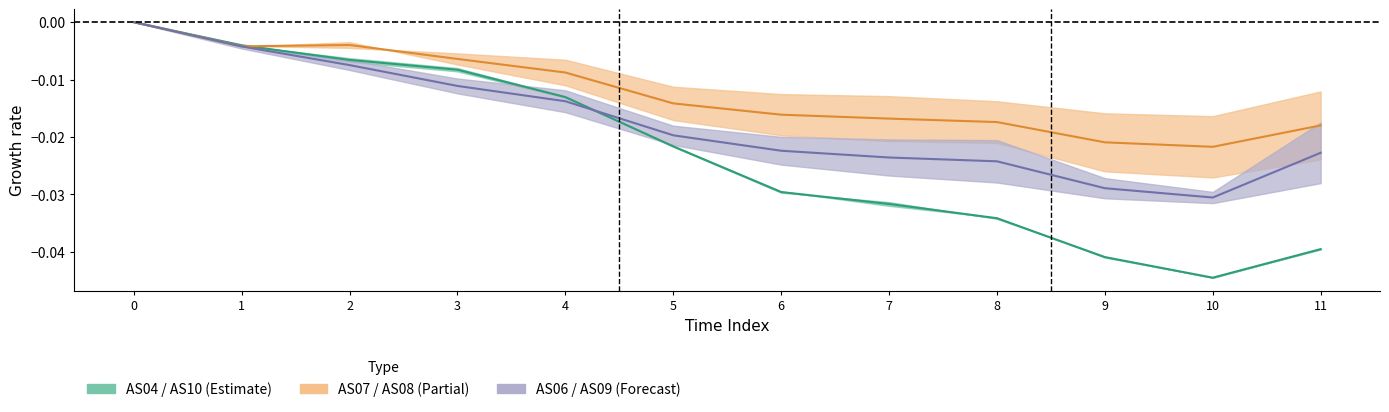

True or false: AS06 (Forecast) has more than 1 points higher than both neighbors.

False